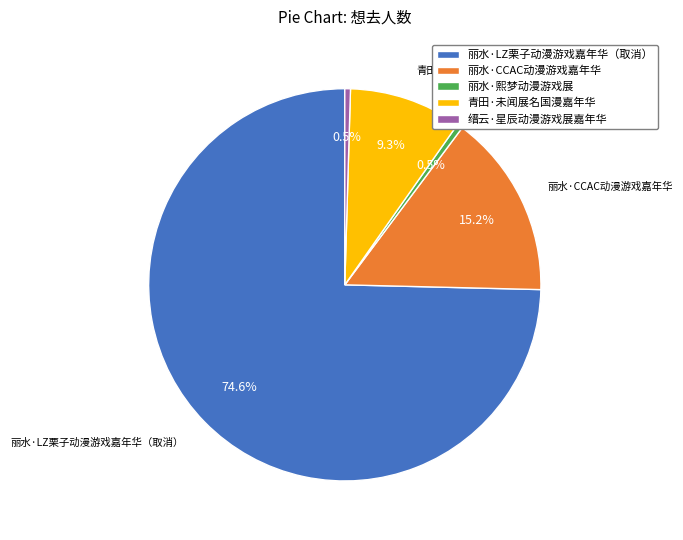

Count the number of slices in the pie.

5